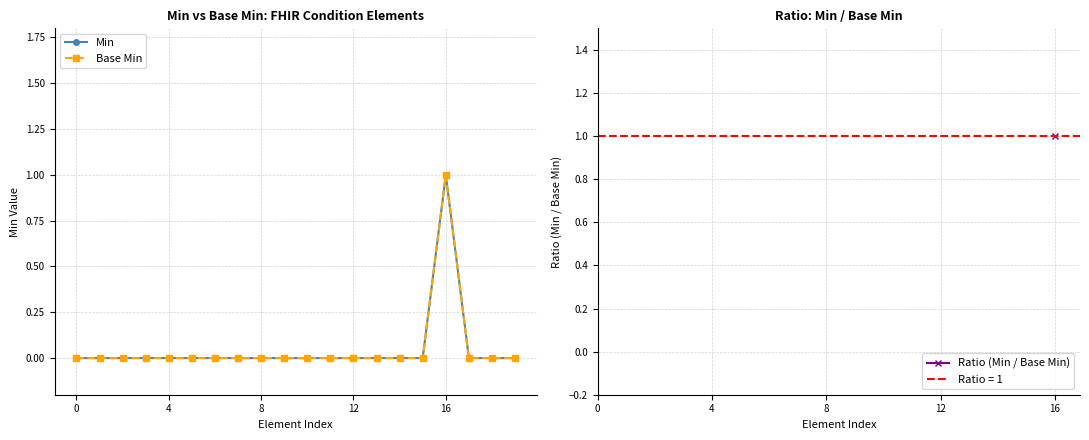

Which series has the largest total across all categories?

Min